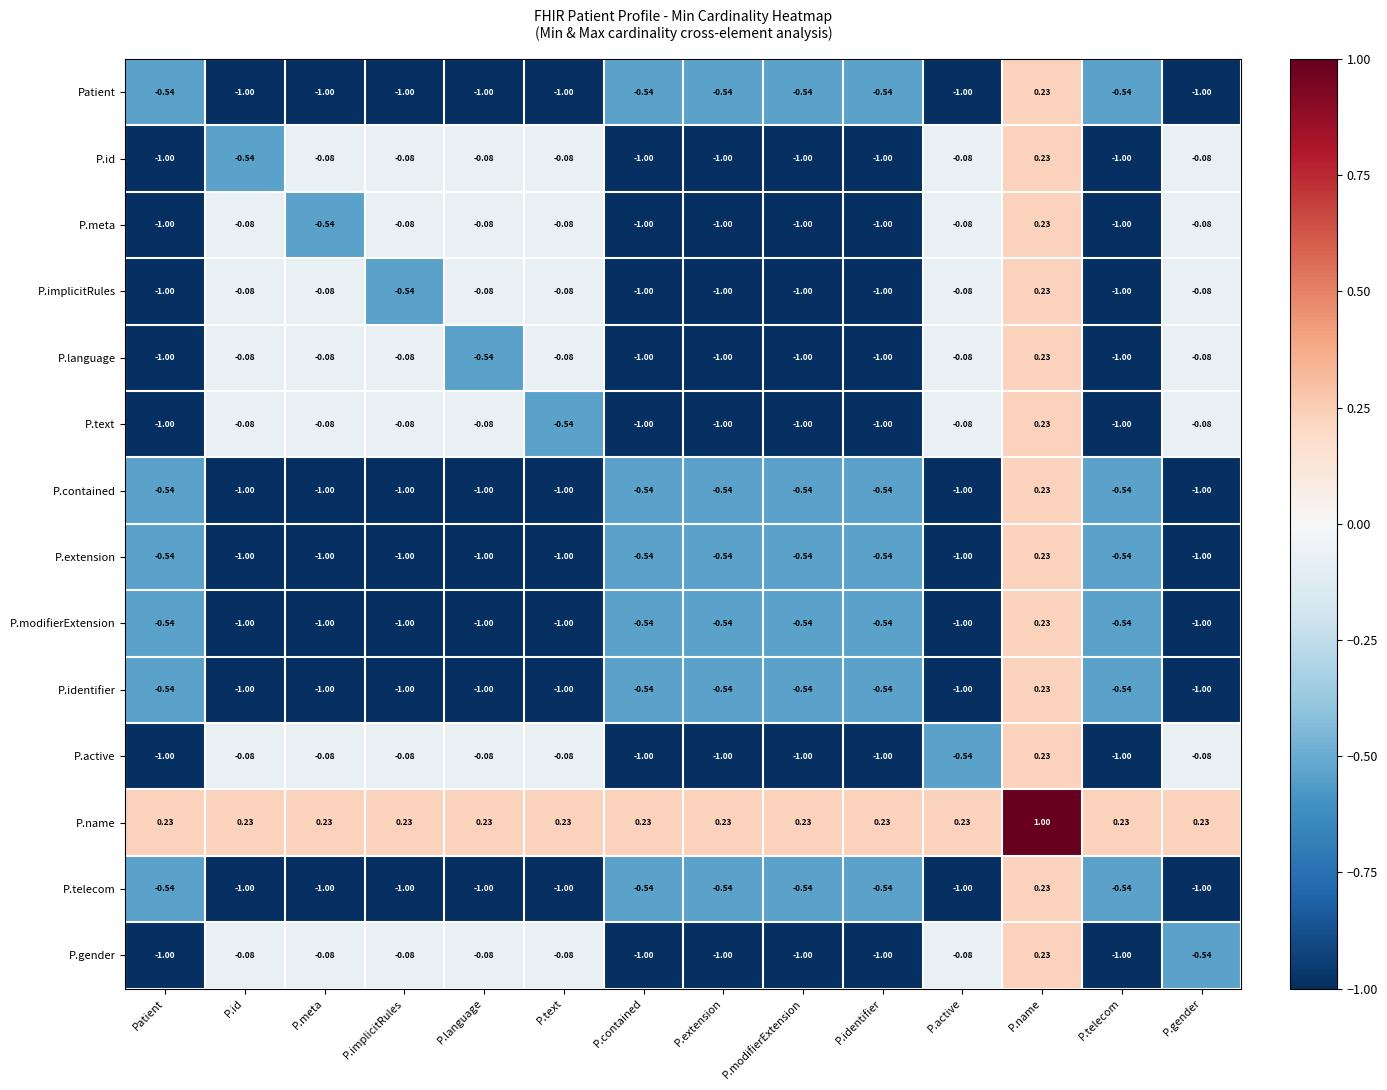

Where does the P.text series first go above 0?

P.name